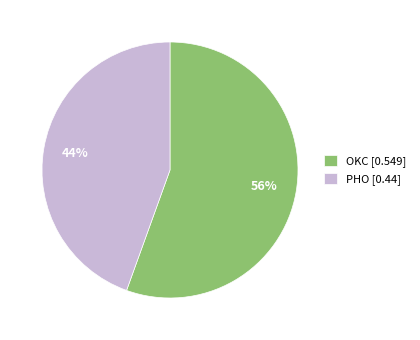

To the nearest percent, what portion does PHO represent?

44%